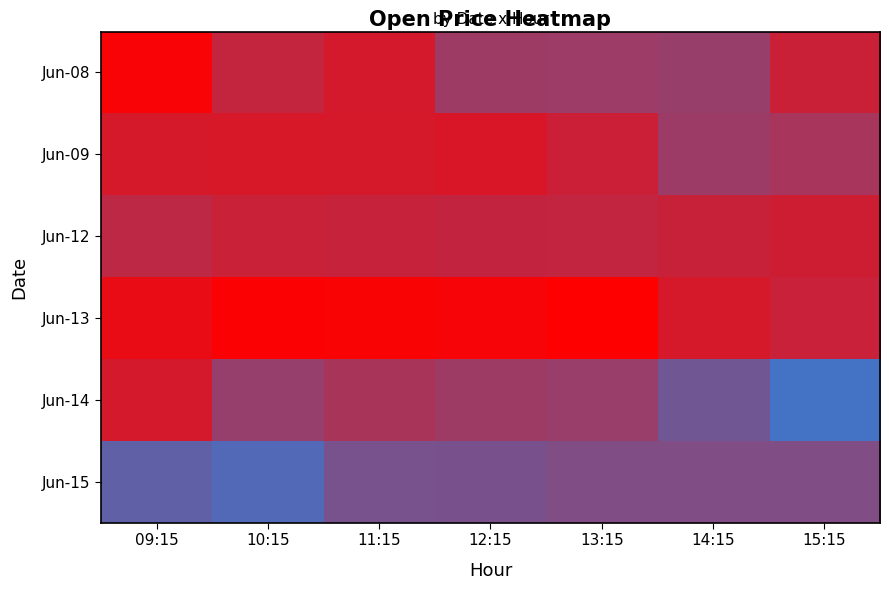

How many series are shown in this chart?

6